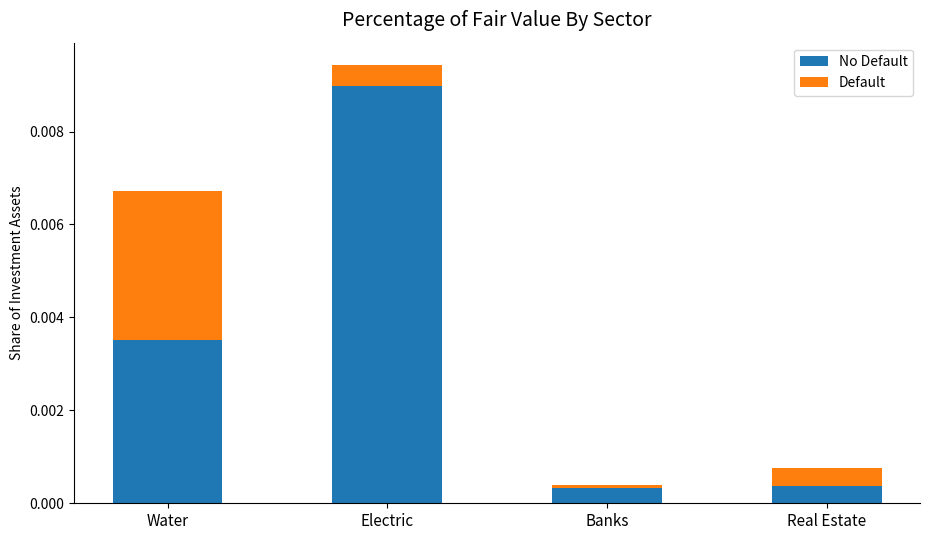

At which category is the sum across all series the highest?

Electric